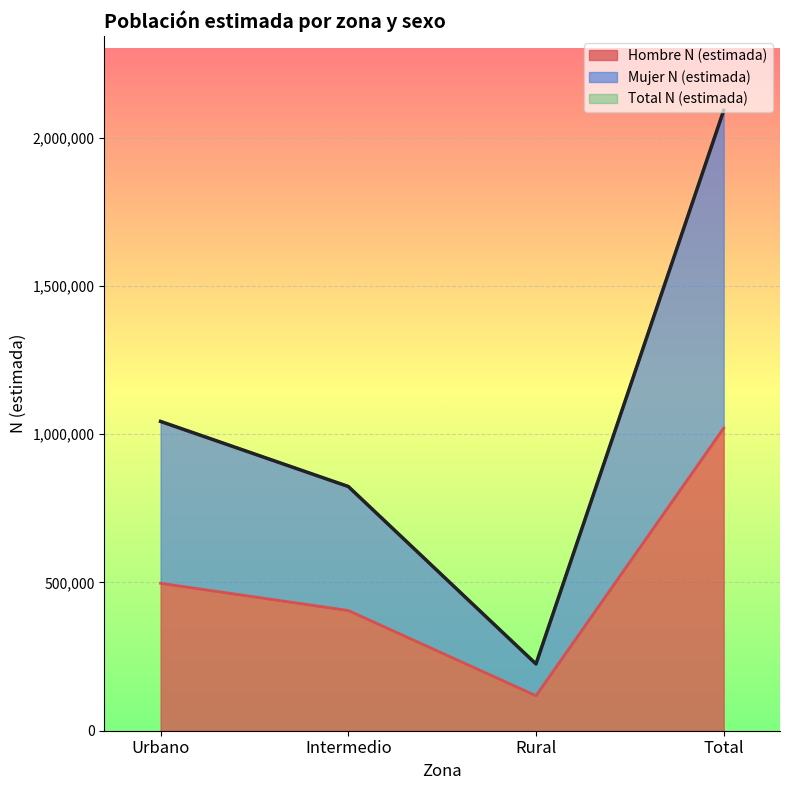

True or false: Hombre n (muestra) has more than 2 points higher than both neighbors.

False